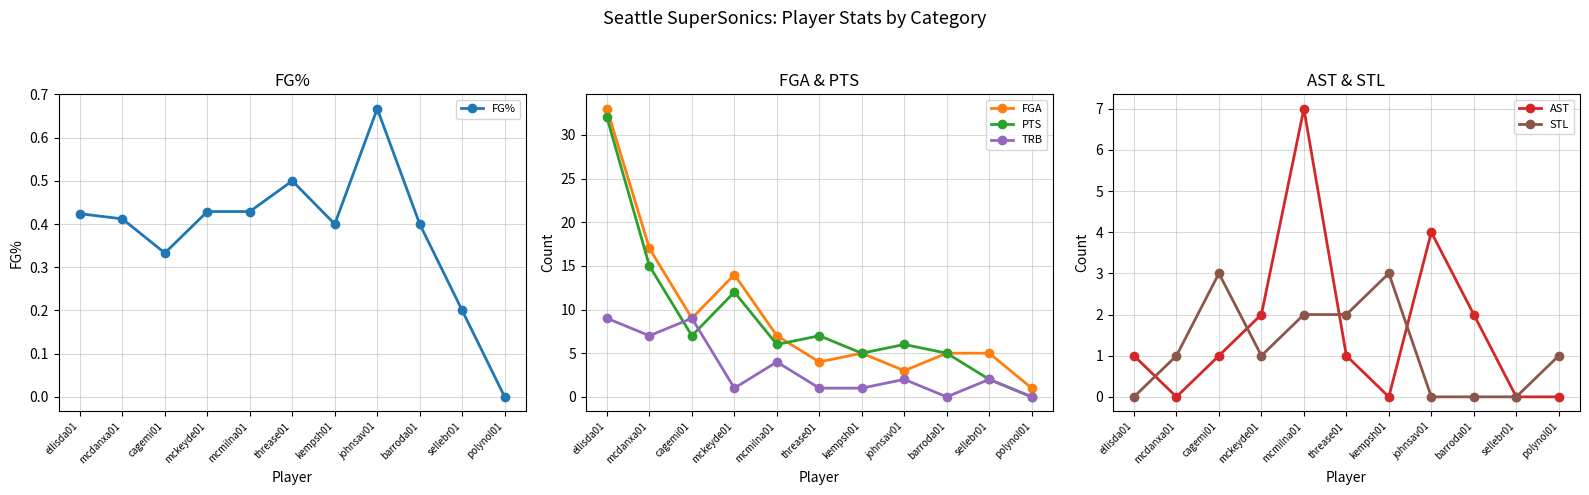

Is it true that TRB equals 9.0 at cagemi01?

True